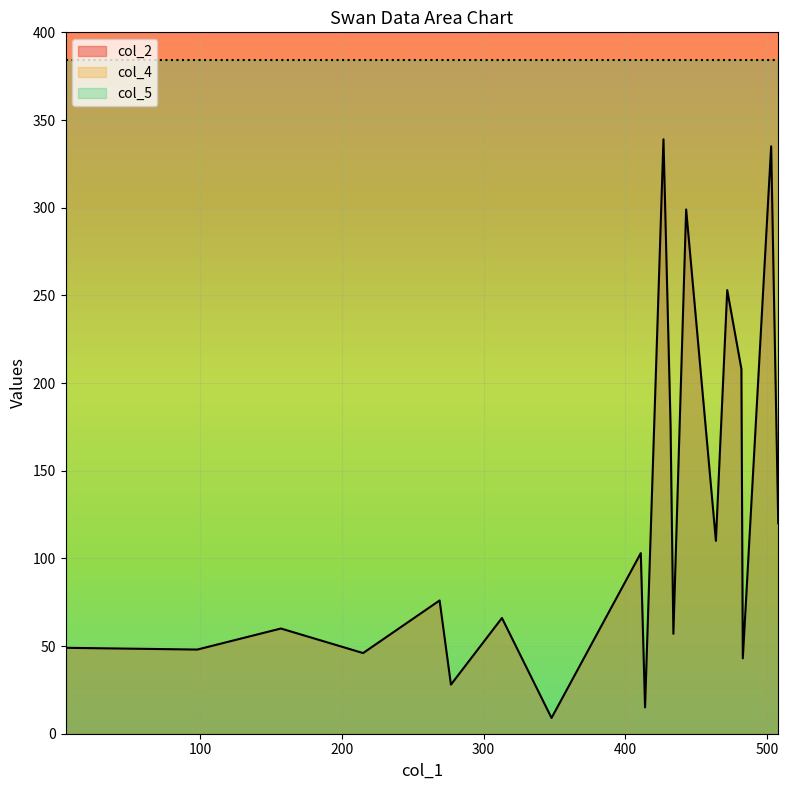

Is the value of col_2 at 215 greater than the value of col_5 at 277?

No